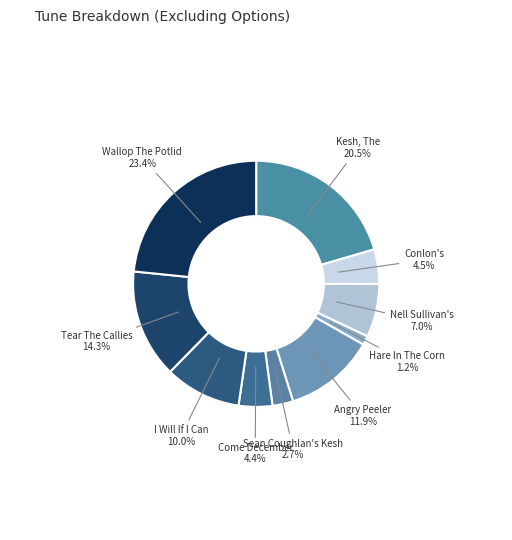

Between I Will If I Can and Hare In The Corn, which is larger?

I Will If I Can